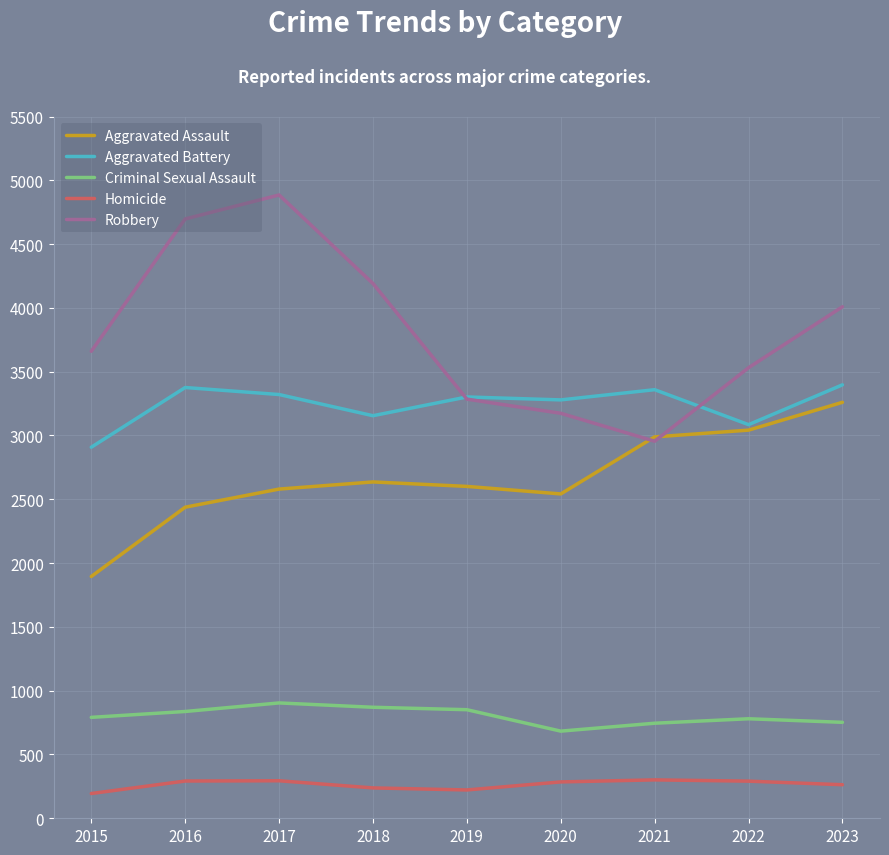

Which series has the widest spread of values?

Robbery